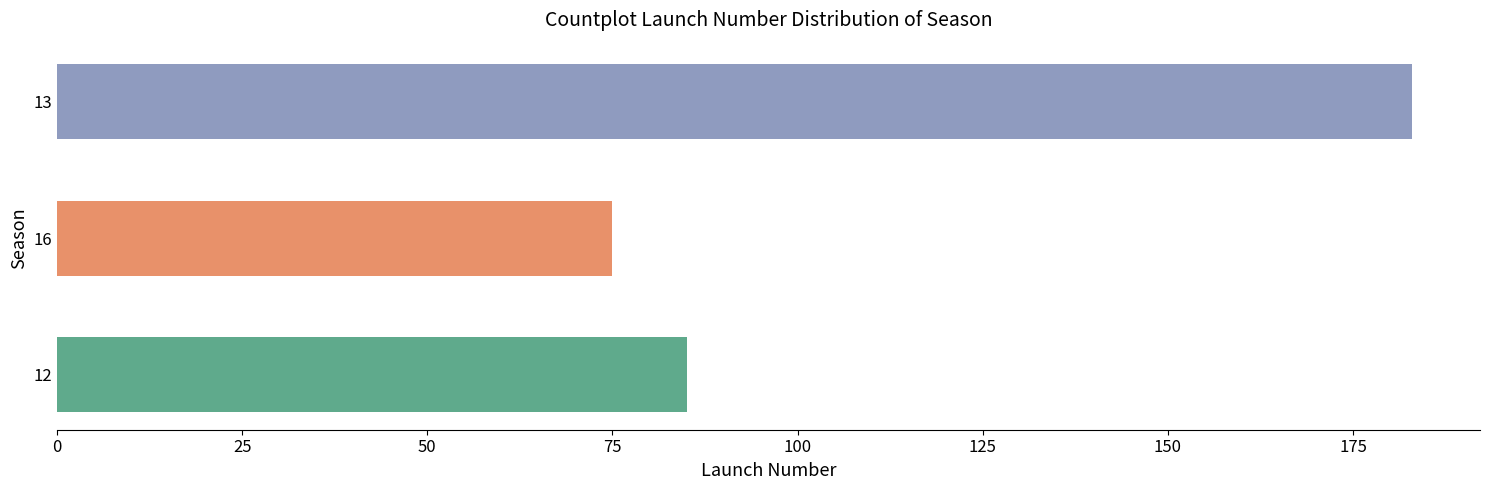

What is the average value?

114